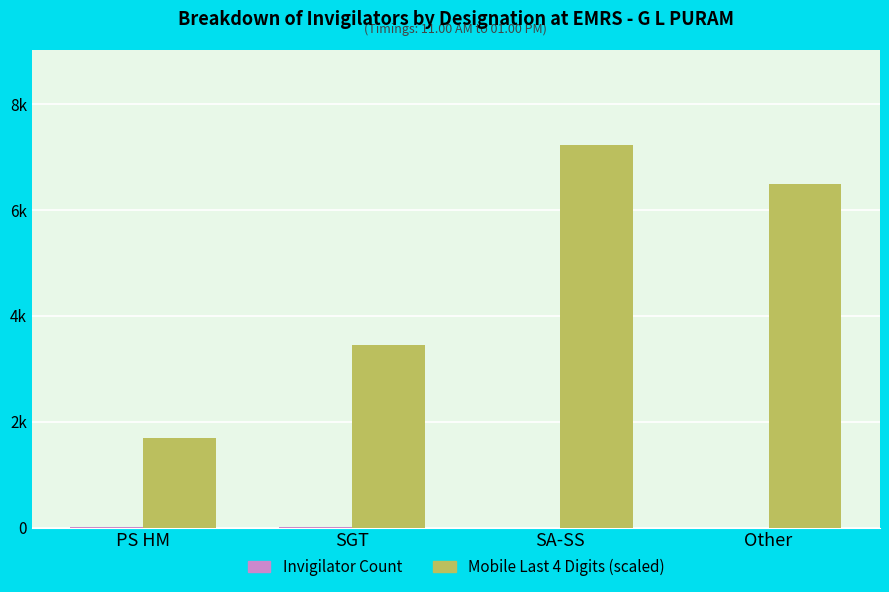

Are the bars horizontal?

No